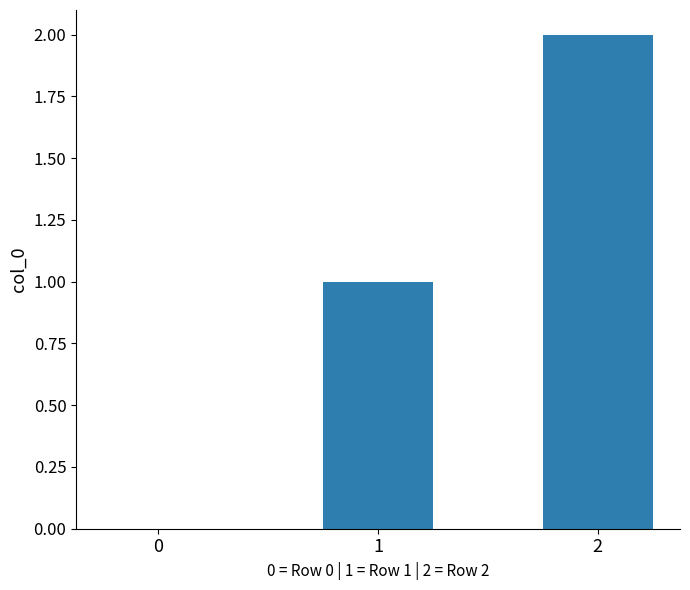

Is it true that the value at 1 is 1?

True